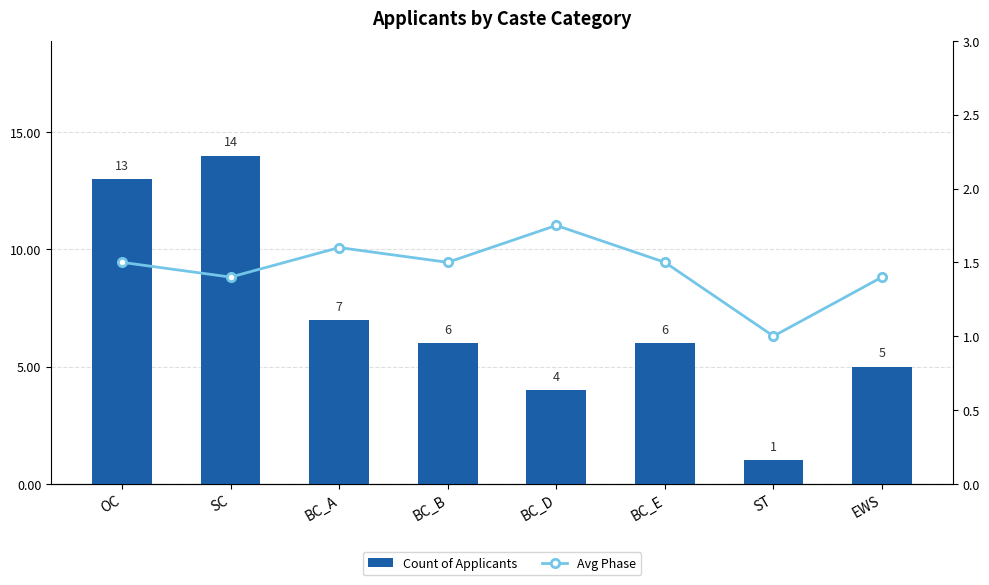

What is the highest value of the Avg Phase series?

1.8